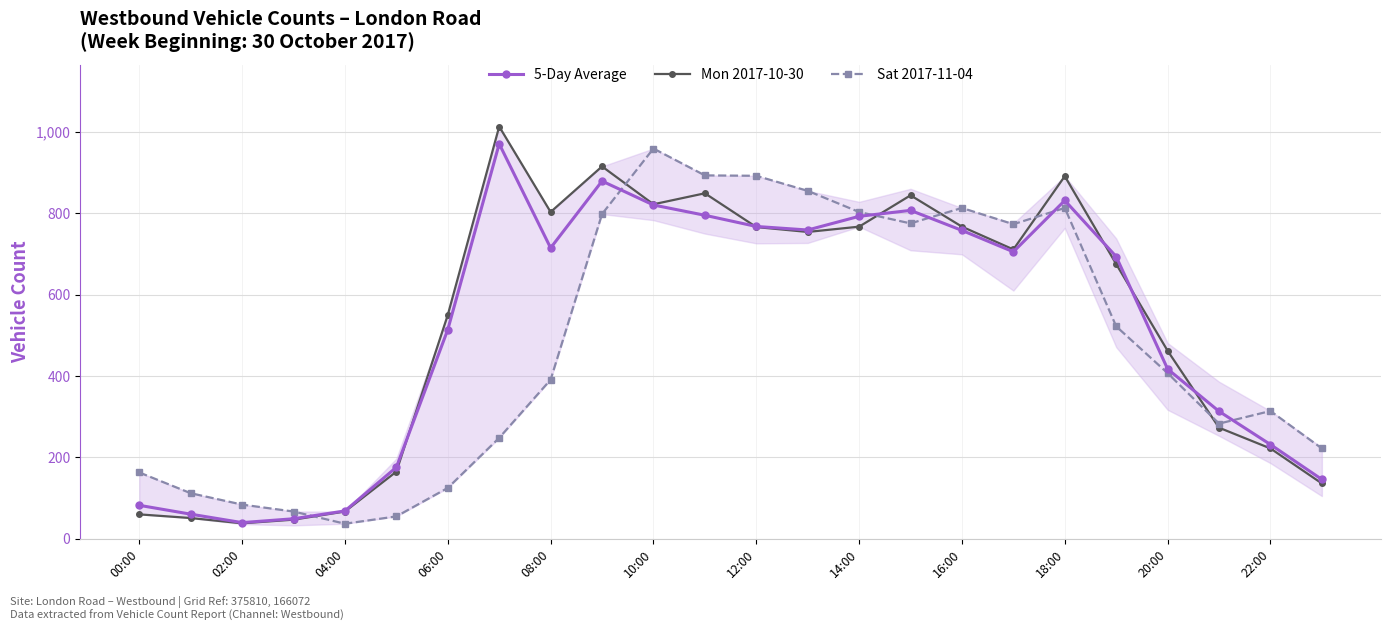

What is the value of the 5-Day Average point at the 10th from the left?

879.0